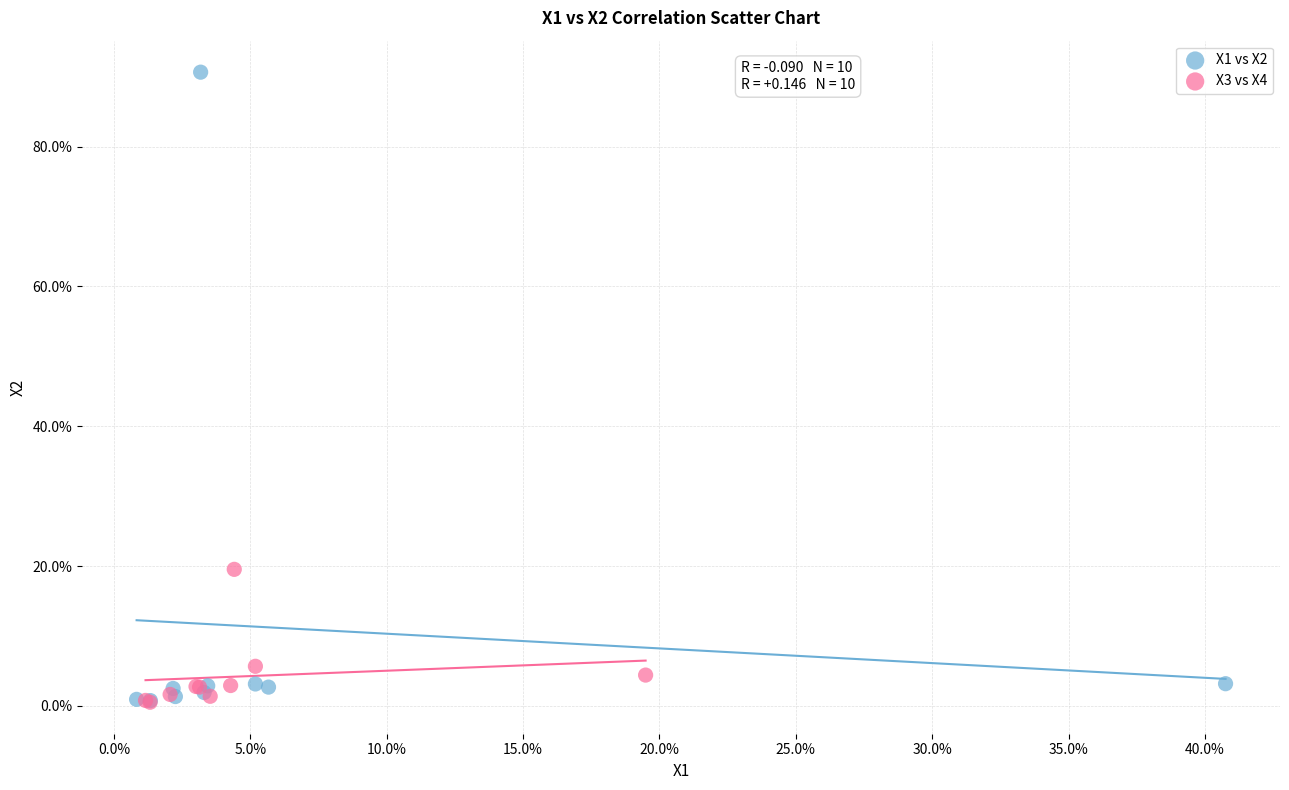

Which series has the largest Y range (max minus min)?

X1 vs X2